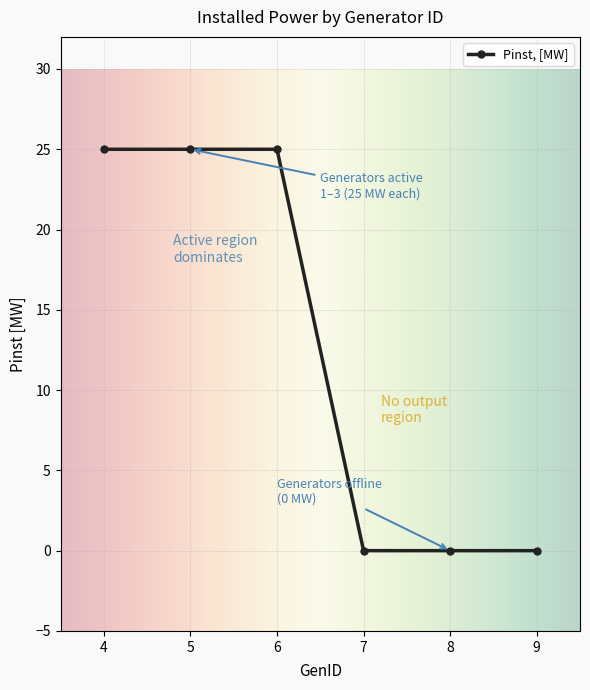

Does the chart display data point markers on the line(s)?

Yes